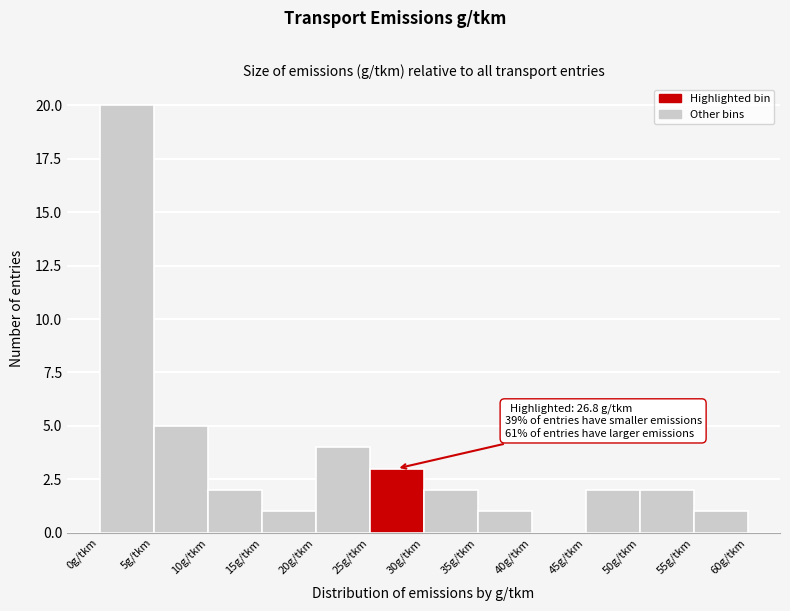

Which range on the x-axis has the tallest bar?

0 to 5